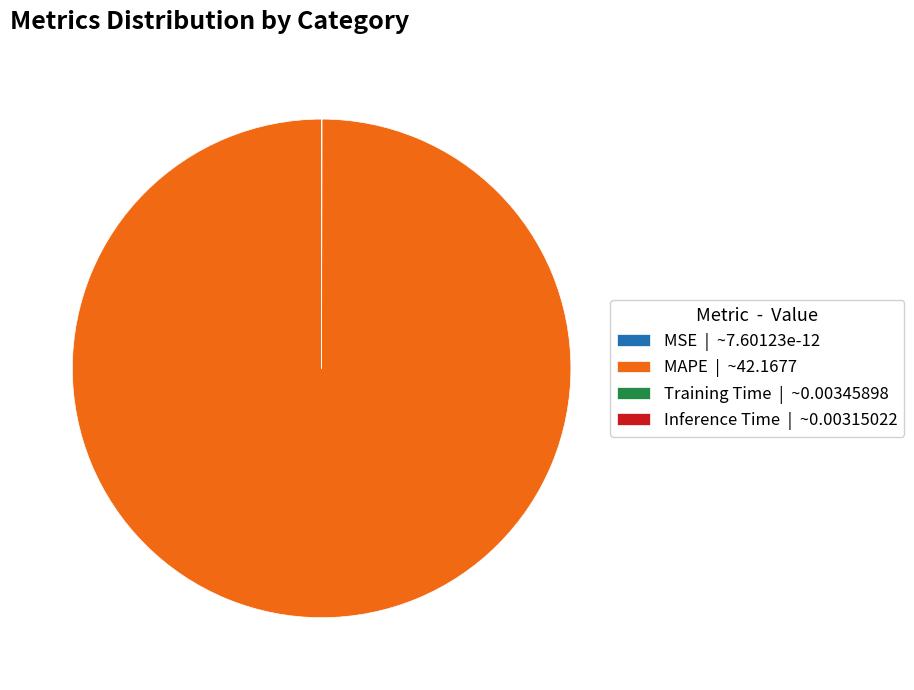

Which category has the biggest portion of the pie?

MAPE